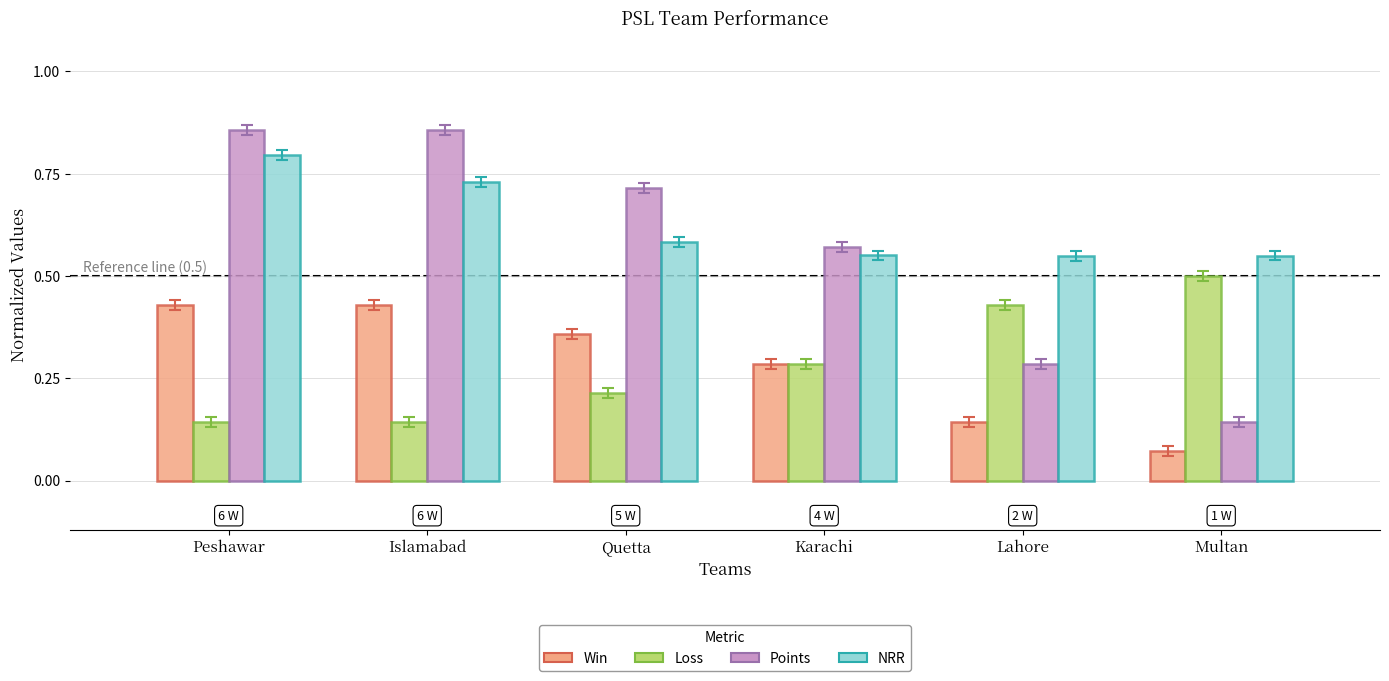

At how many categories does at least one series exceed 0?

6